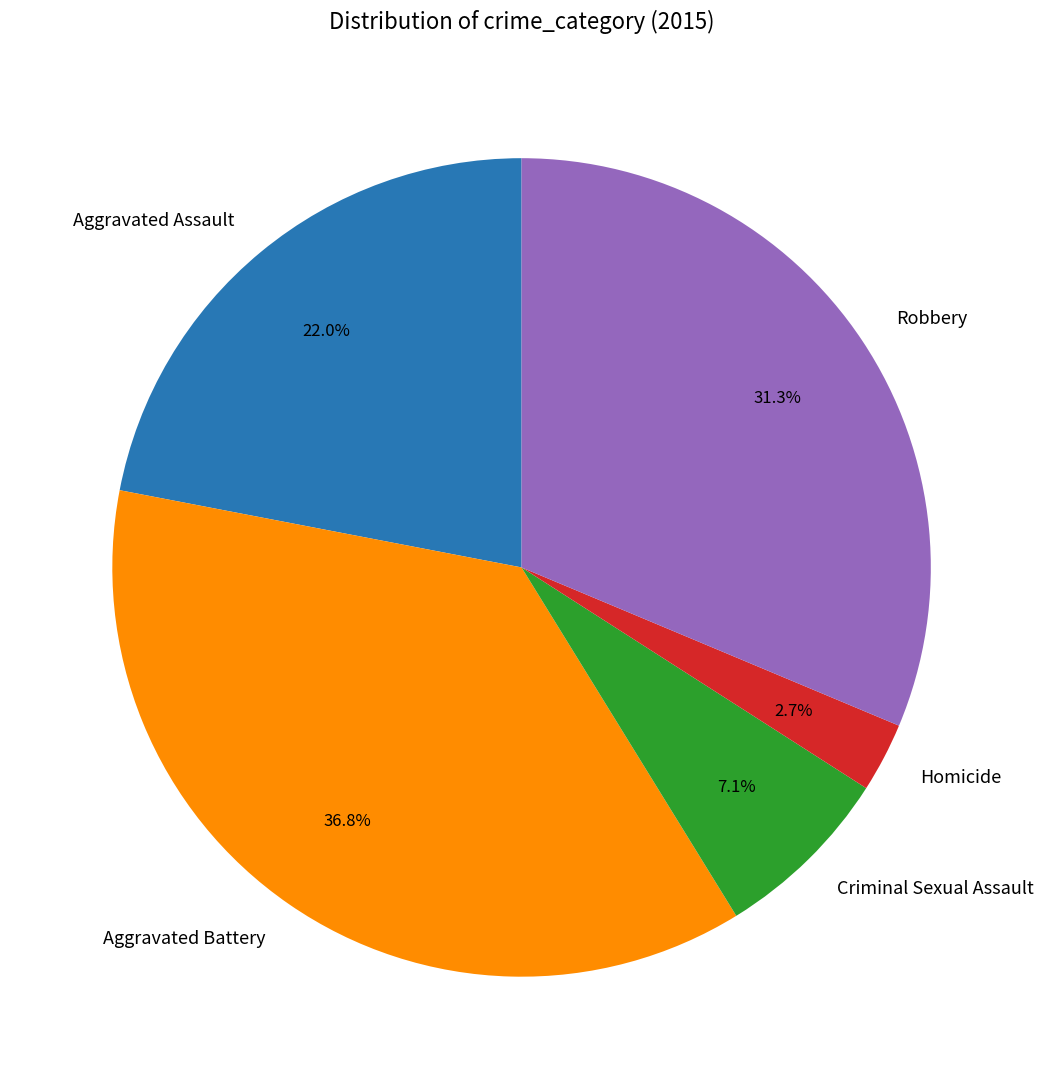

Is the sum of Robbery and Homicide greater than half?

No